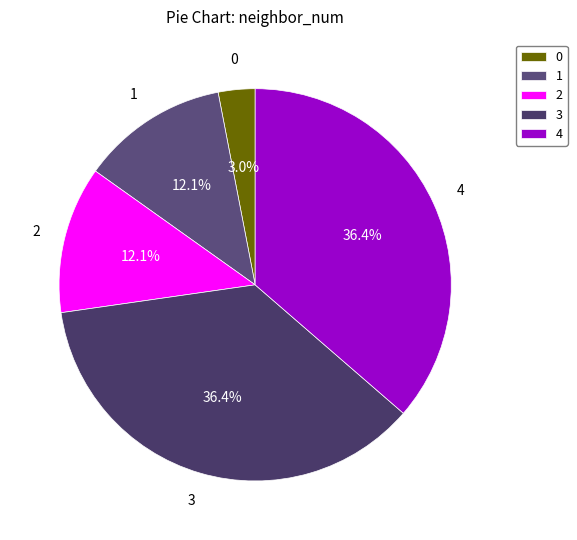

Combined, do 4 and 2 account for over 50%?

No